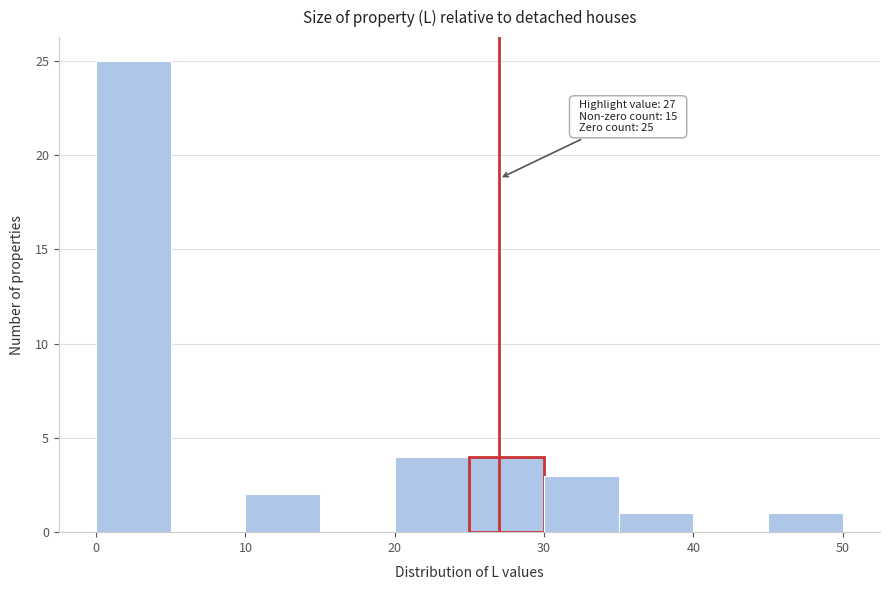

Over which range of the x-axis is the bar tallest?

0 to 5